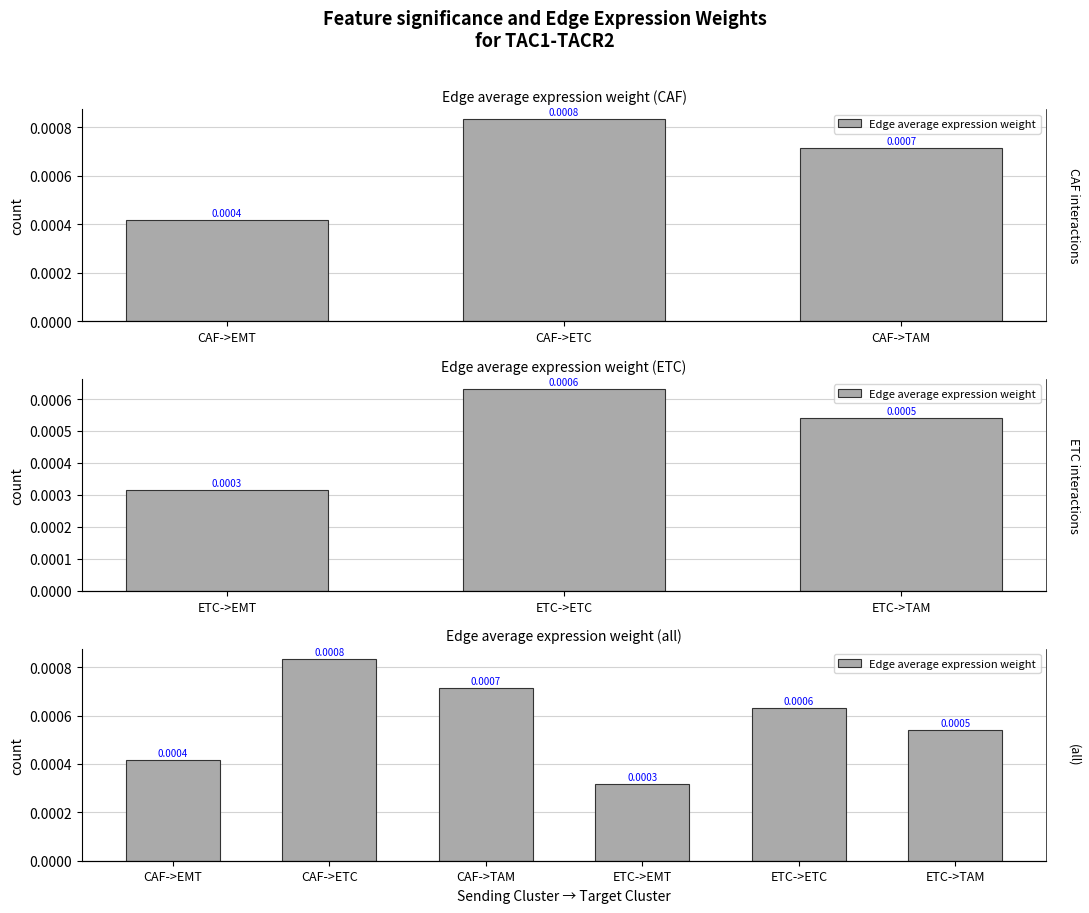

Between CAF->TAM and ETC->EMT, which is larger?

CAF->TAM